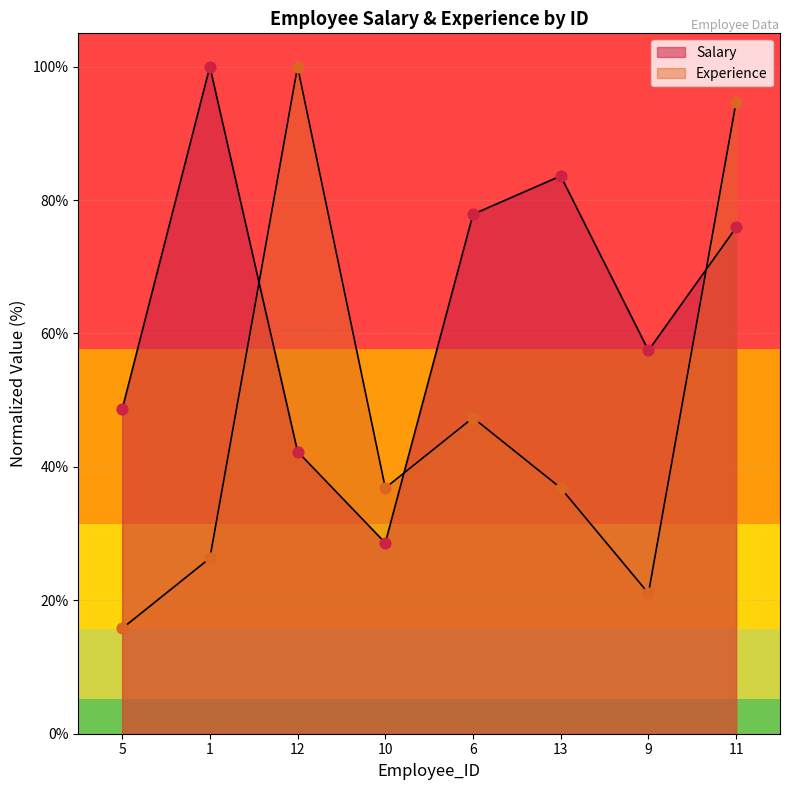

Is the value of Experience at 9 greater than the value of Salary at 13?

No